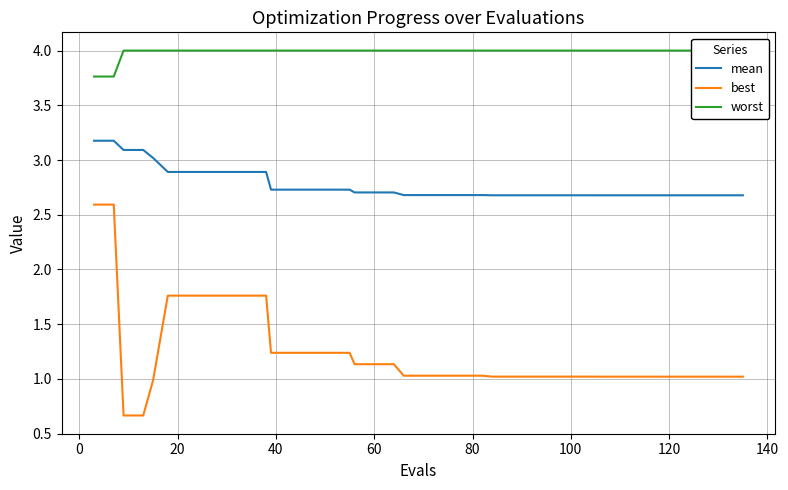

How many categories are shown in the chart?

40